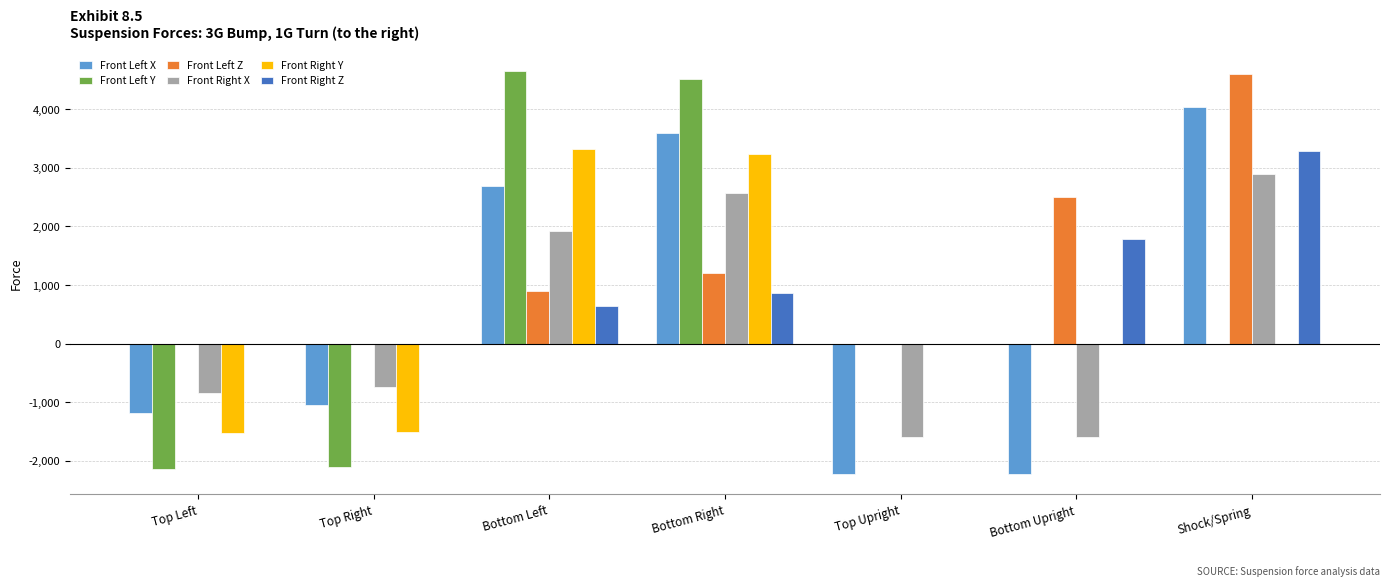

The value of Front Right Y at Shock/Spring is -2986.4. True or false?

False